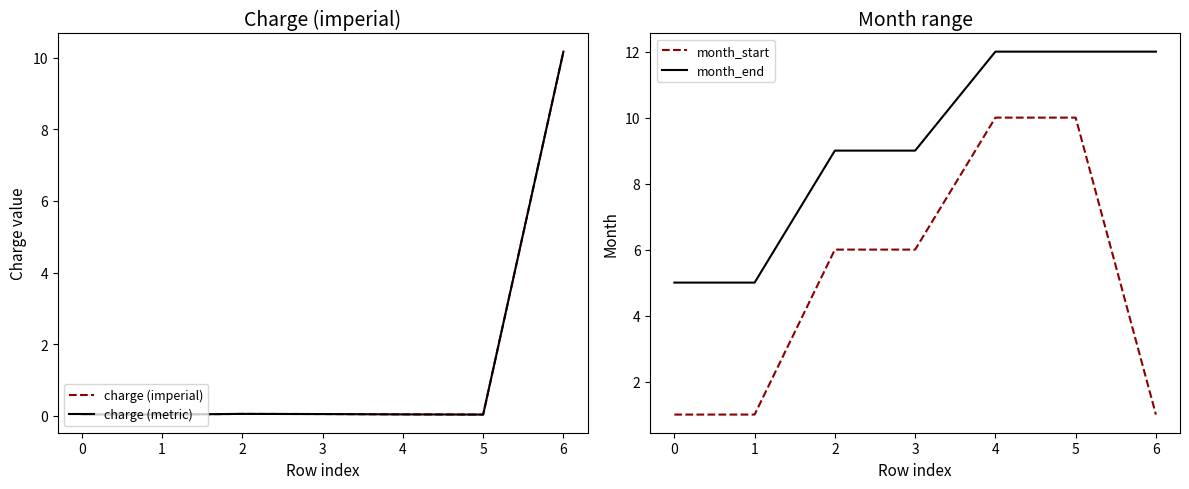

Is it true that month_start equals 6 at 2?

True